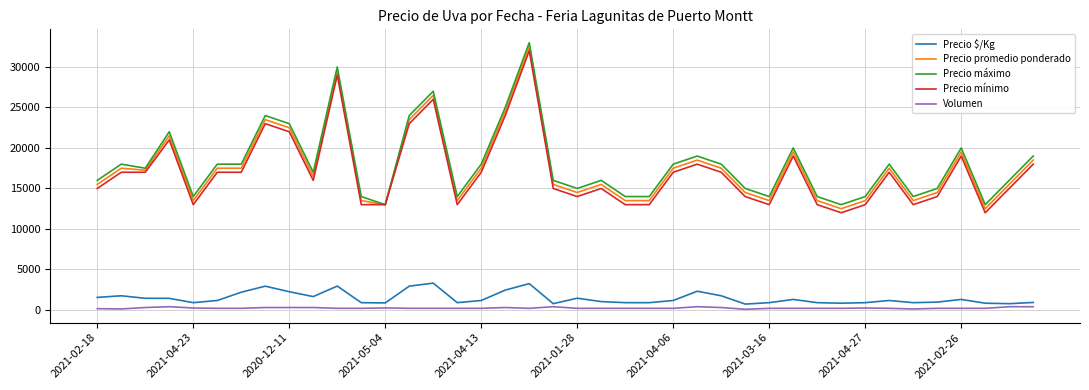

What is the lowest value of the Precio máximo series?

13000